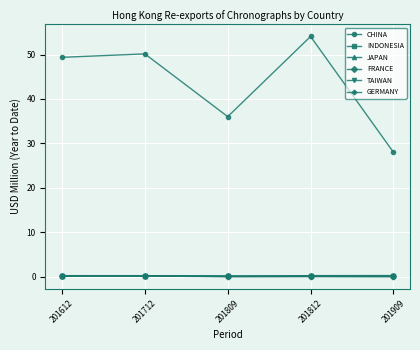

Between 201612 and 201909, which series saw the biggest shift?

CHINA